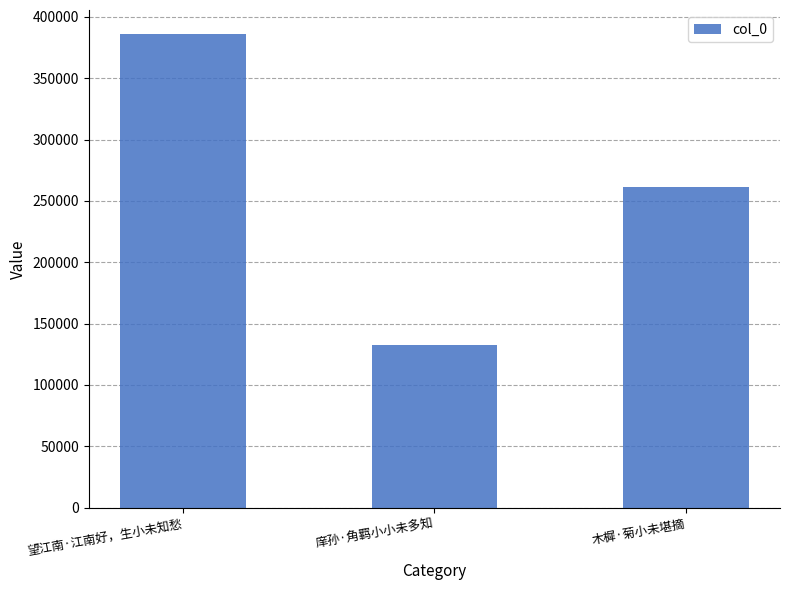

At which category does the chart reach its peak across all series?

望江南·江南好，生小未知愁